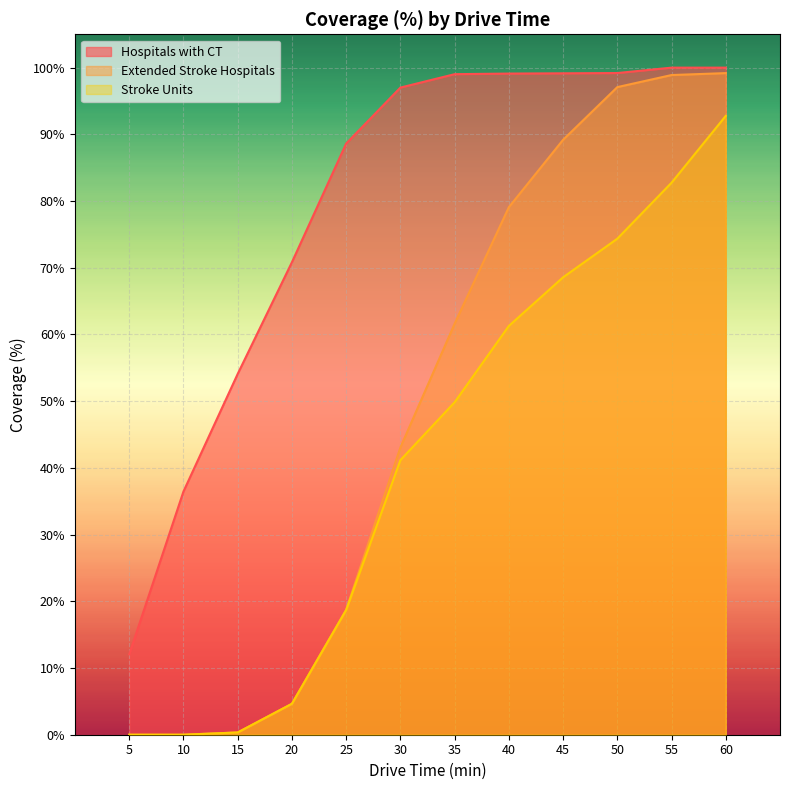

At which label does Stroke Units reach its peak?

60